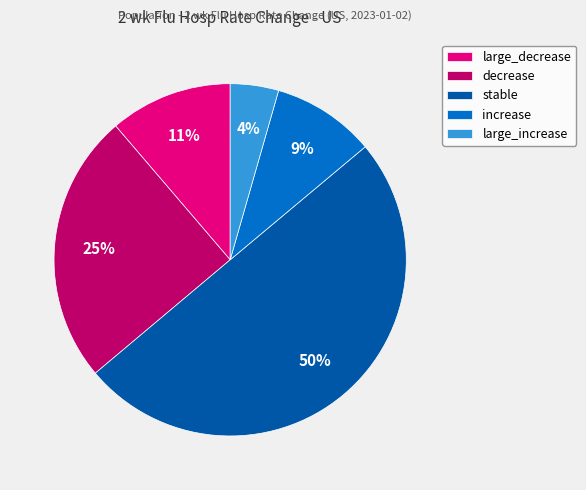

To the nearest percent, what is the average slice percentage?

20%